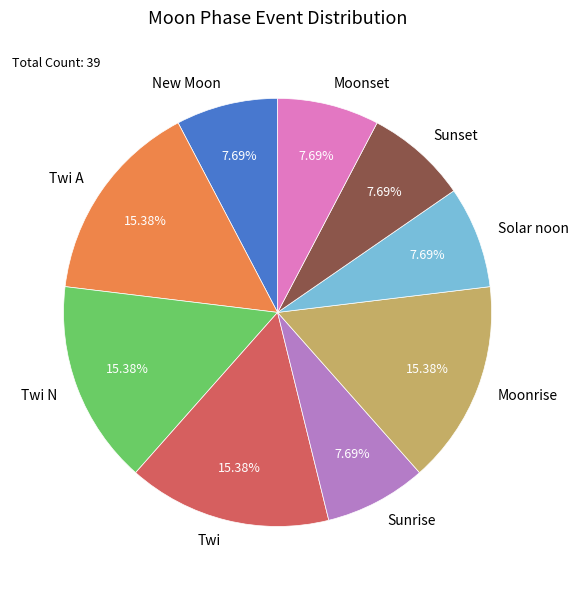

Is it true that Moonrise is 15% of the pie?

True